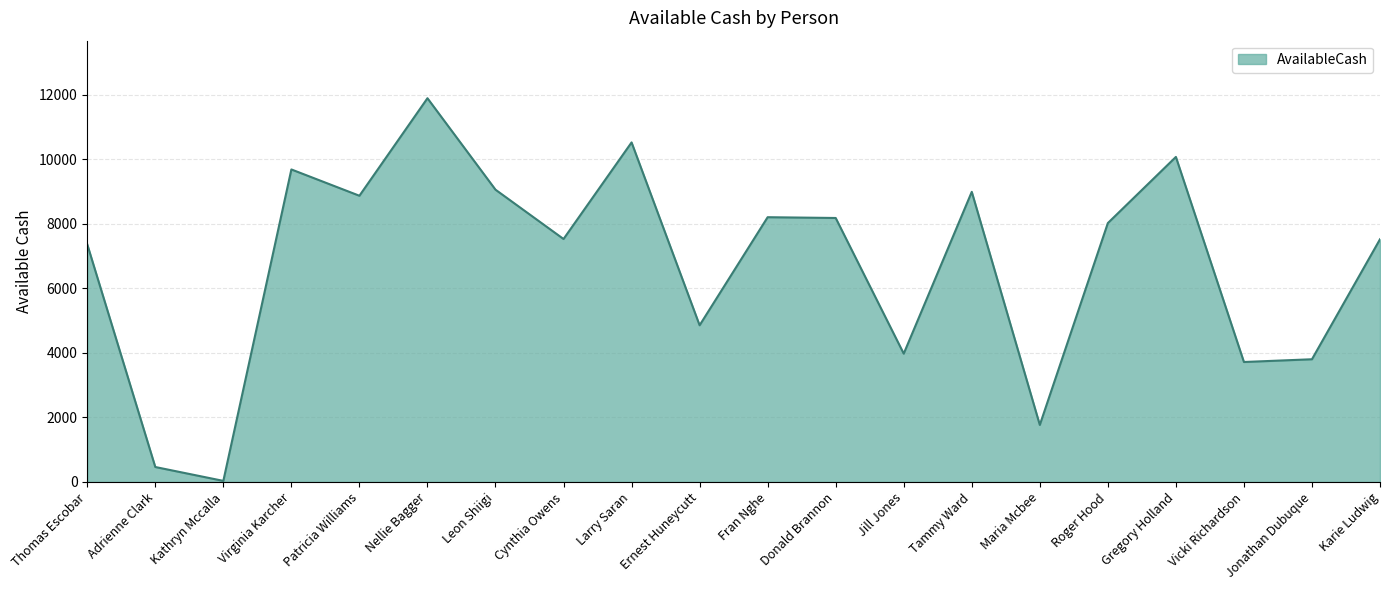

Approximately how many times larger is the value at Karie Ludwig compared to Leon Shiigi?

0.8